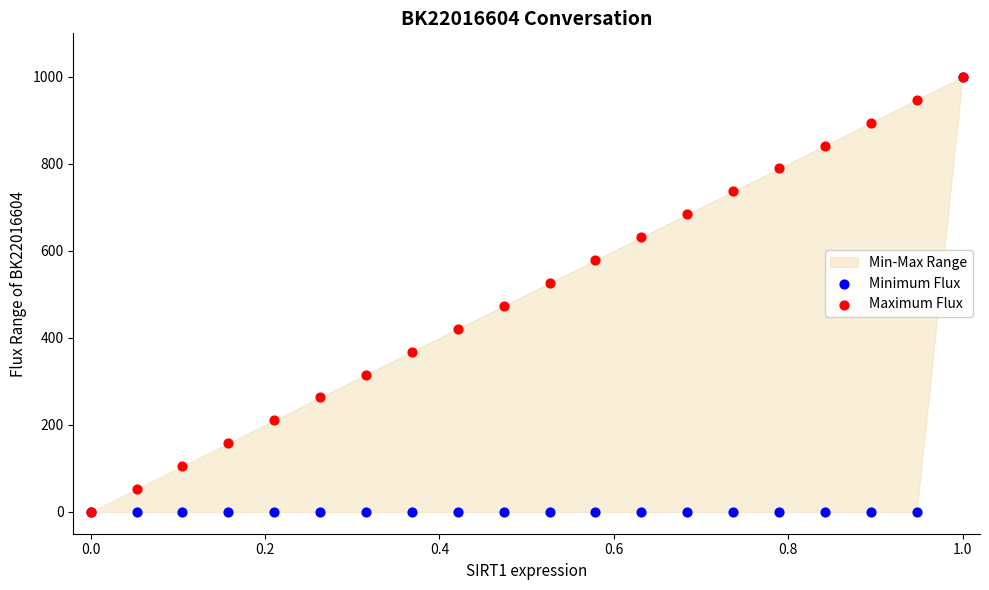

Which series has the largest Y range (max minus min)?

Minimum Flux